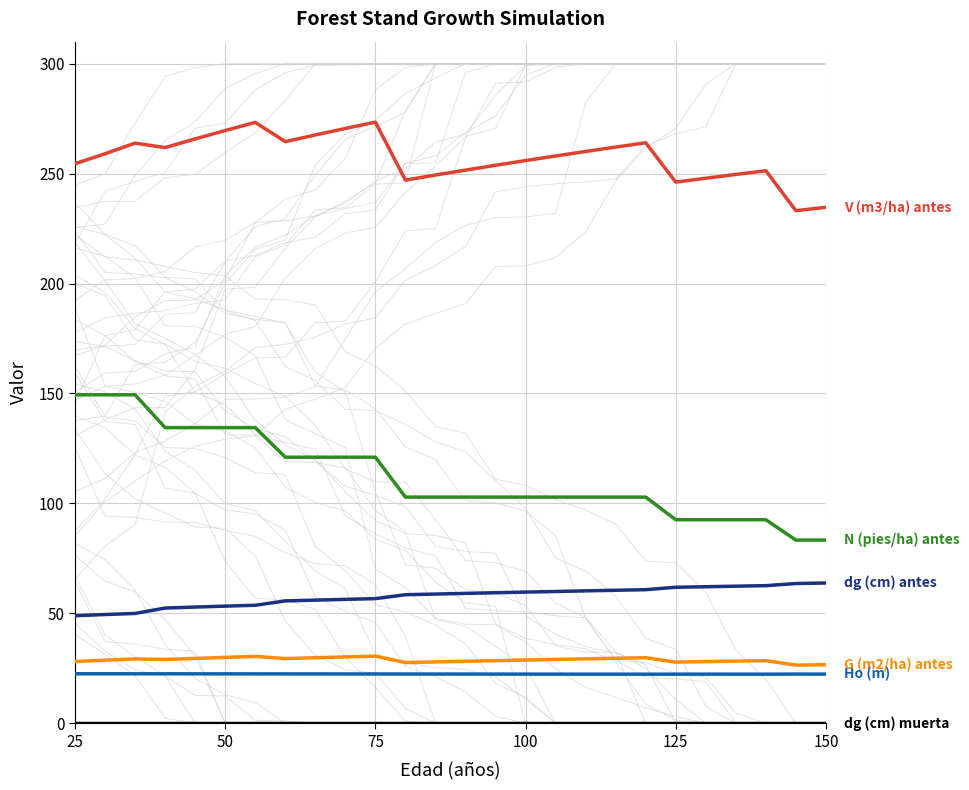

How many values in the G (m2/ha) antes series are below 29?

13